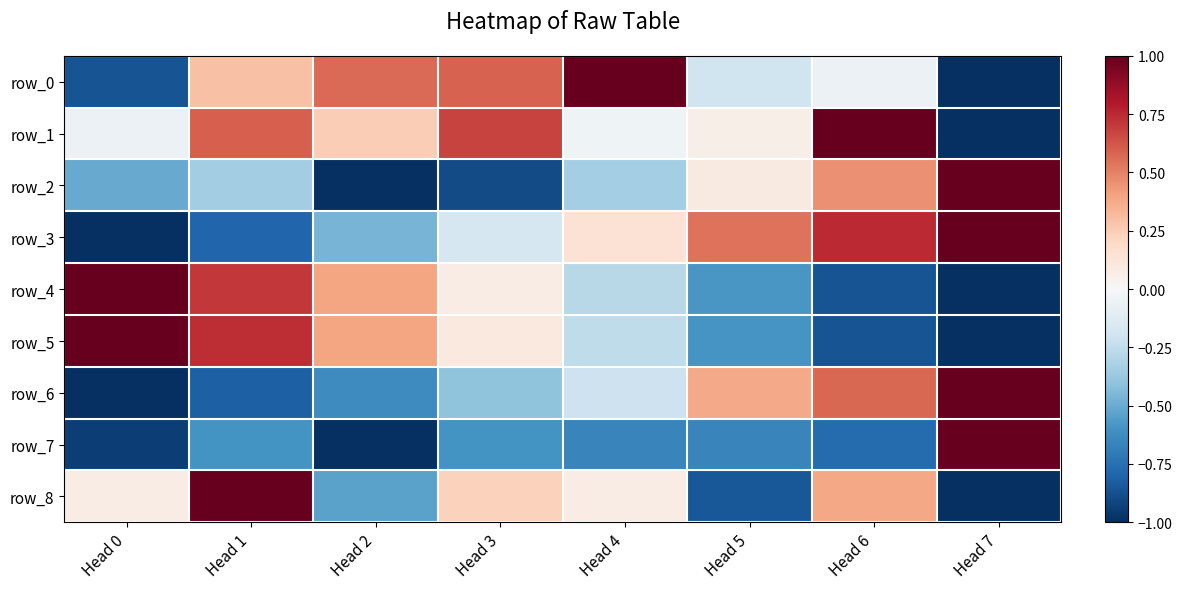

True or false: row_6 has a value of -0.8 at Head 1.

True